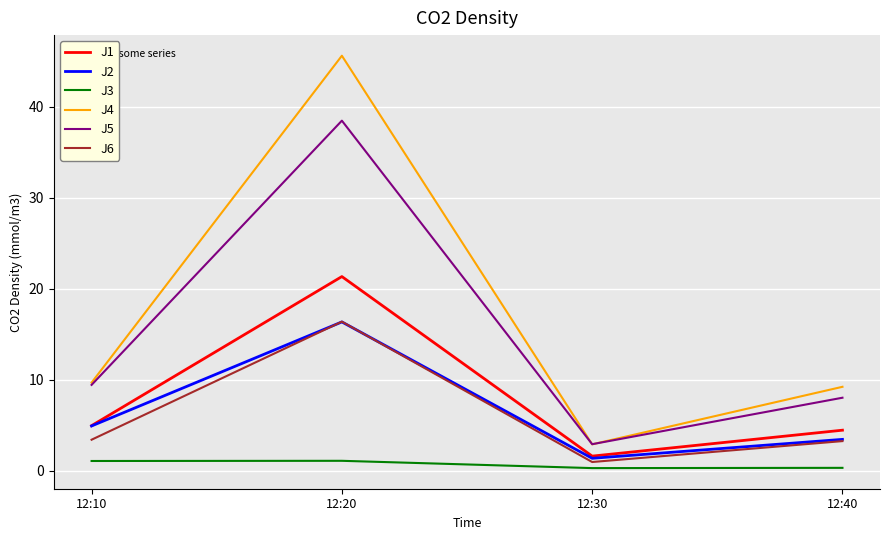

True or false: J6 has a value of 1.0 at 12:30.

True